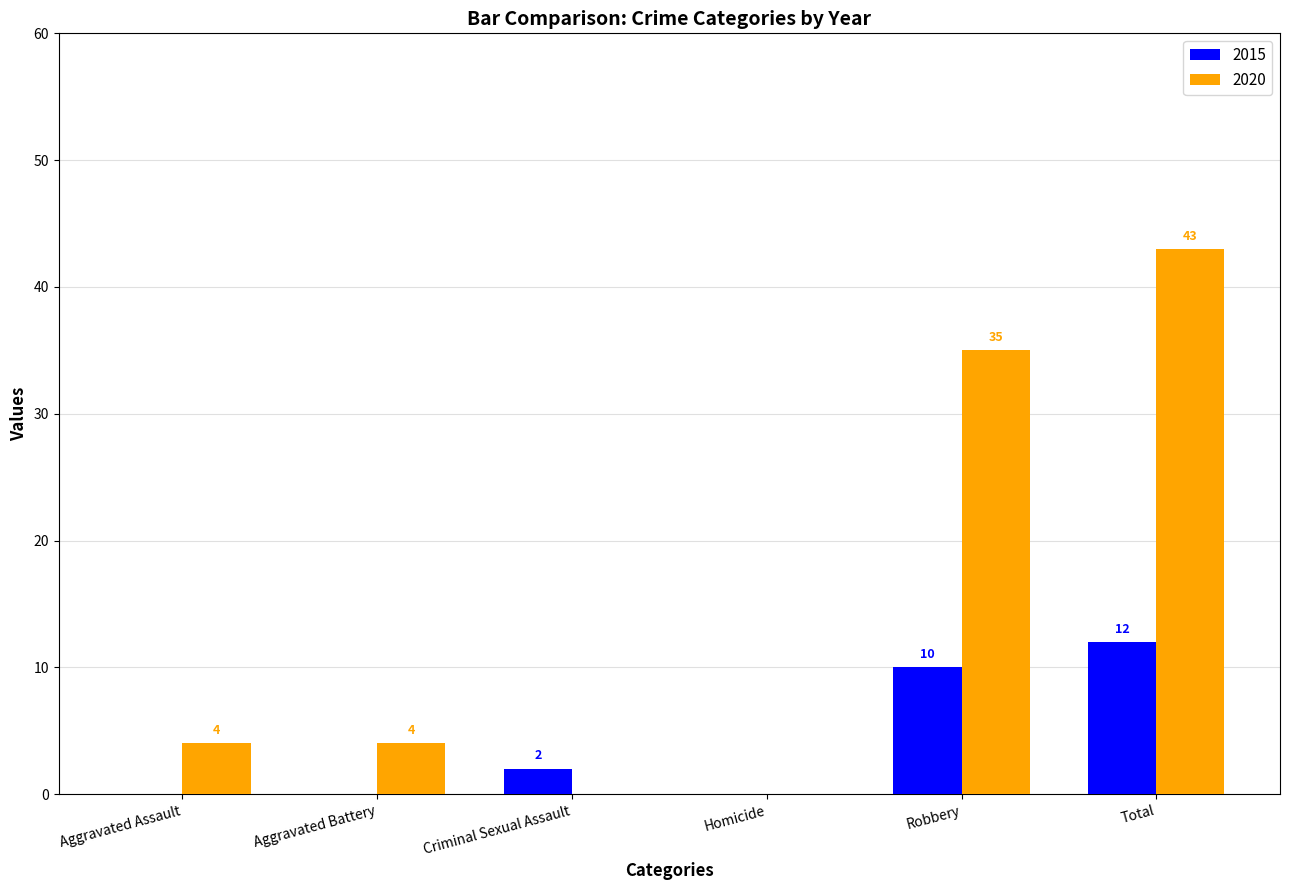

Reading left to right, list all the values displayed in this chart.

2015: 0	0	2	0	10	12
2020: 4	4	0	0	35	43